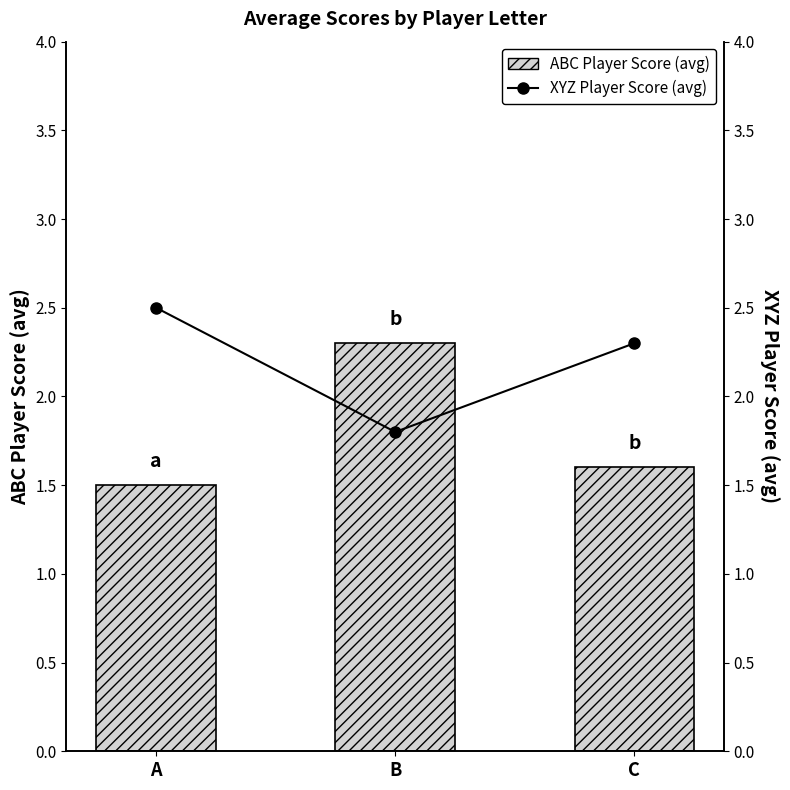

List the series in order of their peak value, highest first.

XYZ Player Score (avg), ABC Player Score (avg)